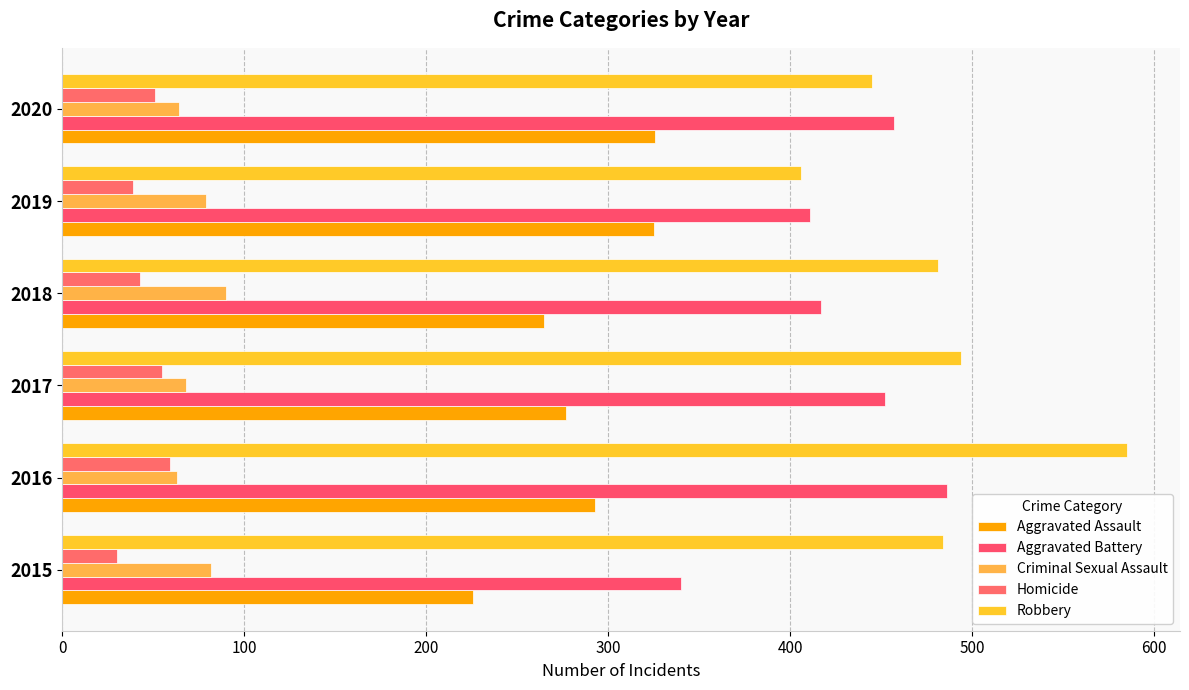

Which series has the largest range (max minus min)?

Robbery